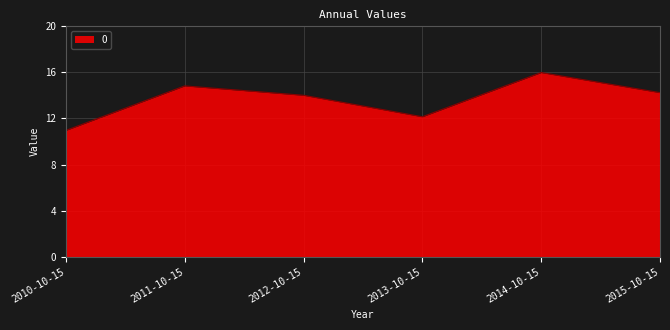

The value at 2013-10-15 is 17.8. True or false?

False